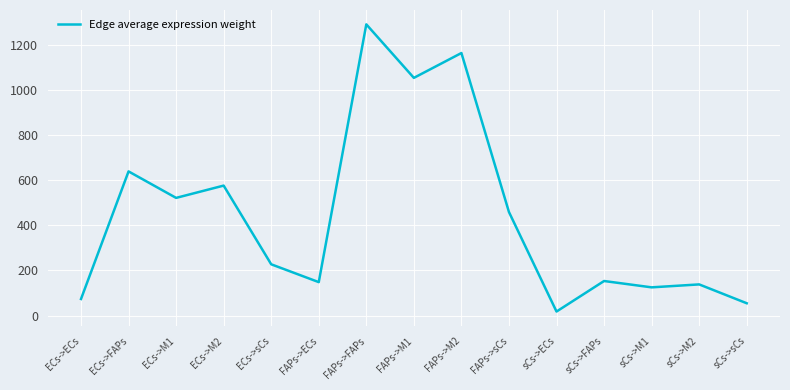

What is the sum of the values at sCs->FAPs and FAPs->M2?

1318.5